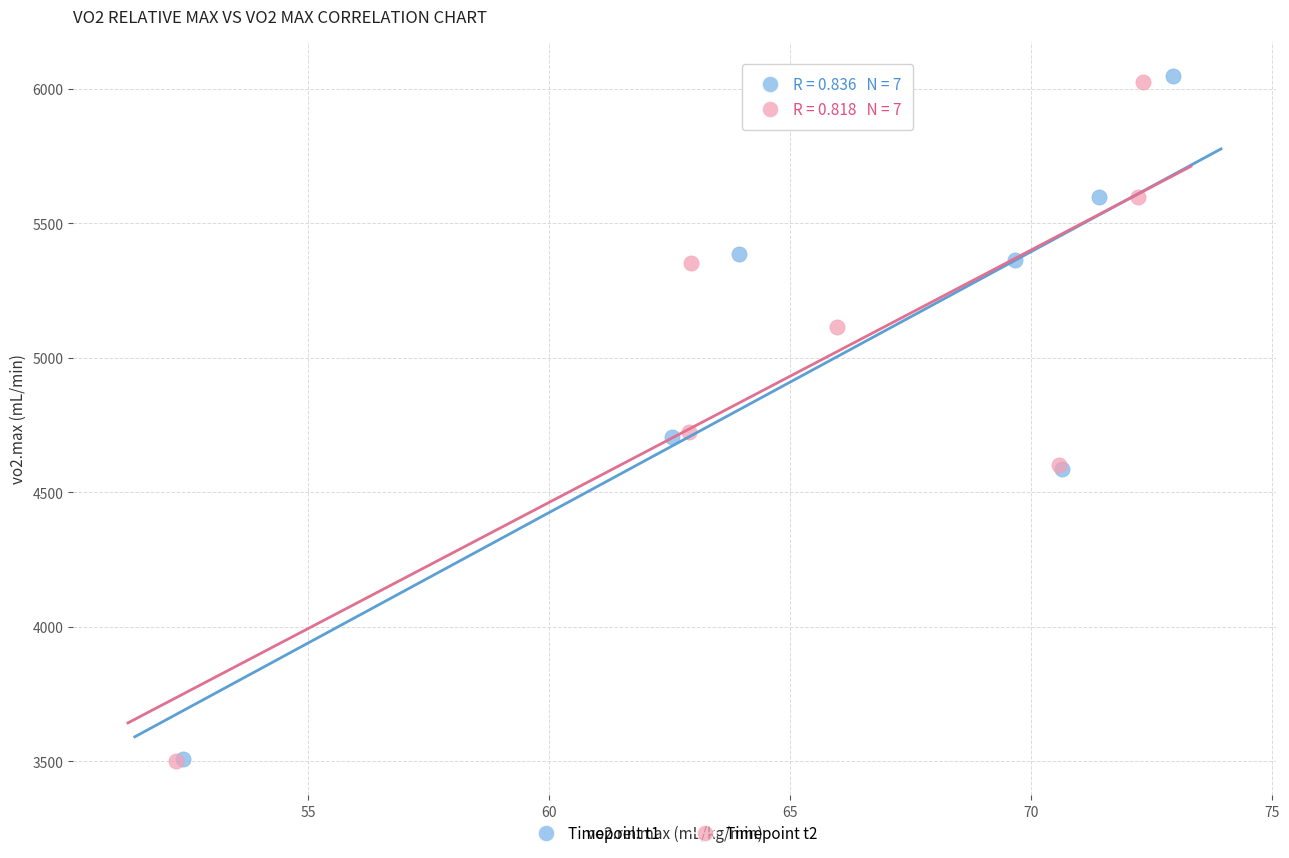

What are all the series names shown in the legend?

Timepoint t1, Timepoint t2